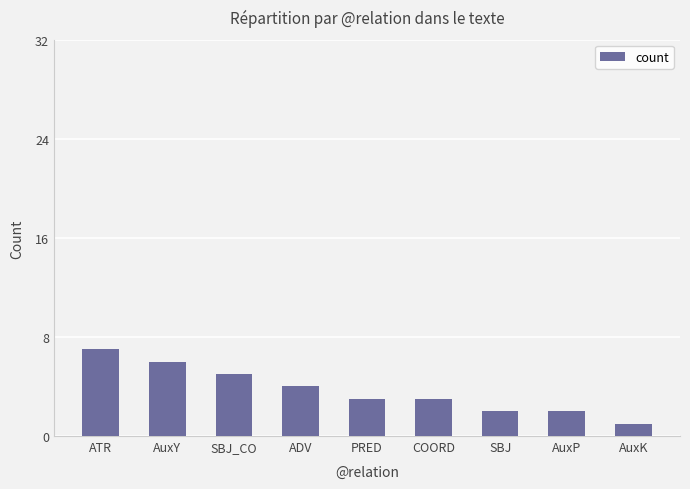

The value at AuxY is 6. True or false?

True